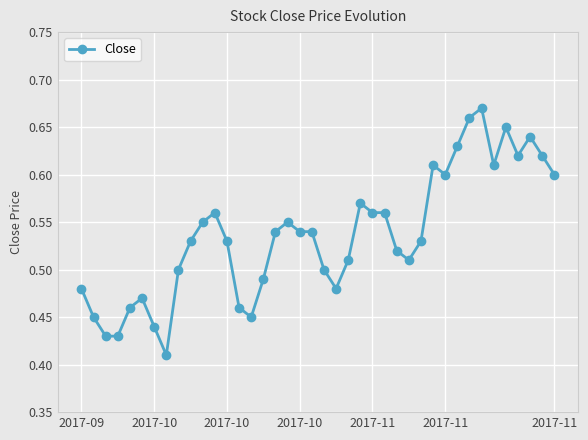

What is the difference between the maximum and minimum values?

0.3